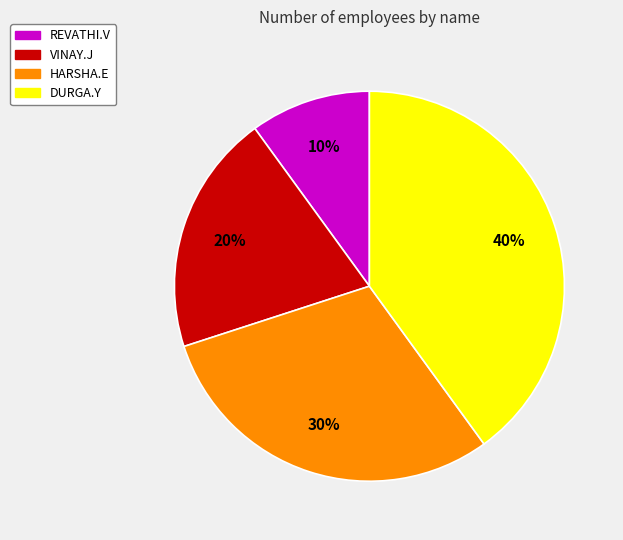

Is REVATHI.V the majority of the pie?

No